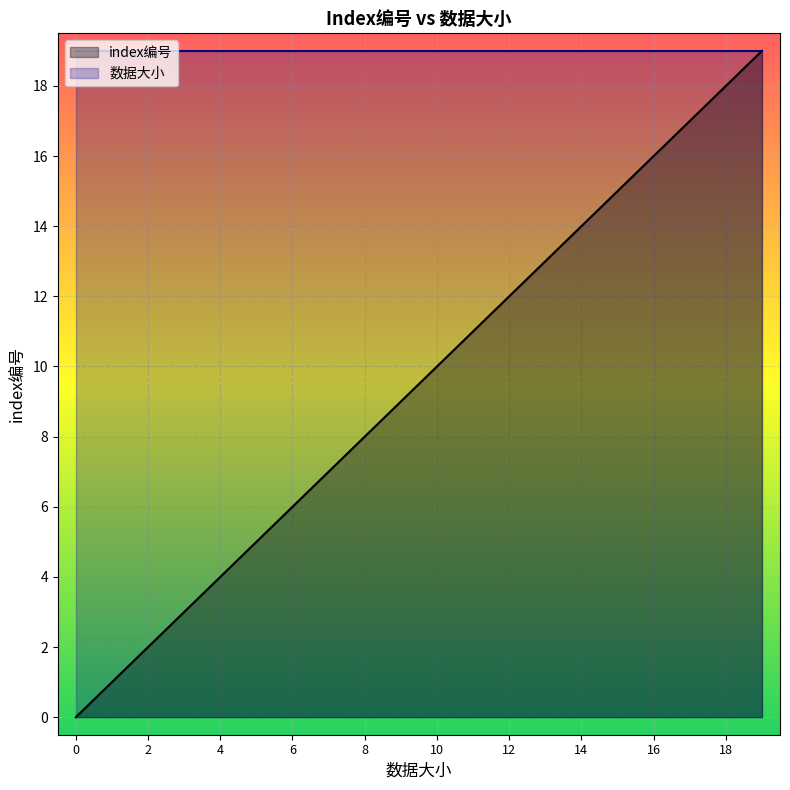

Reading left to right, list all the values displayed in this chart.

0	1	2	3	4	5	6	7	8	9	10	11	12	13	14	15	16	17	18	19